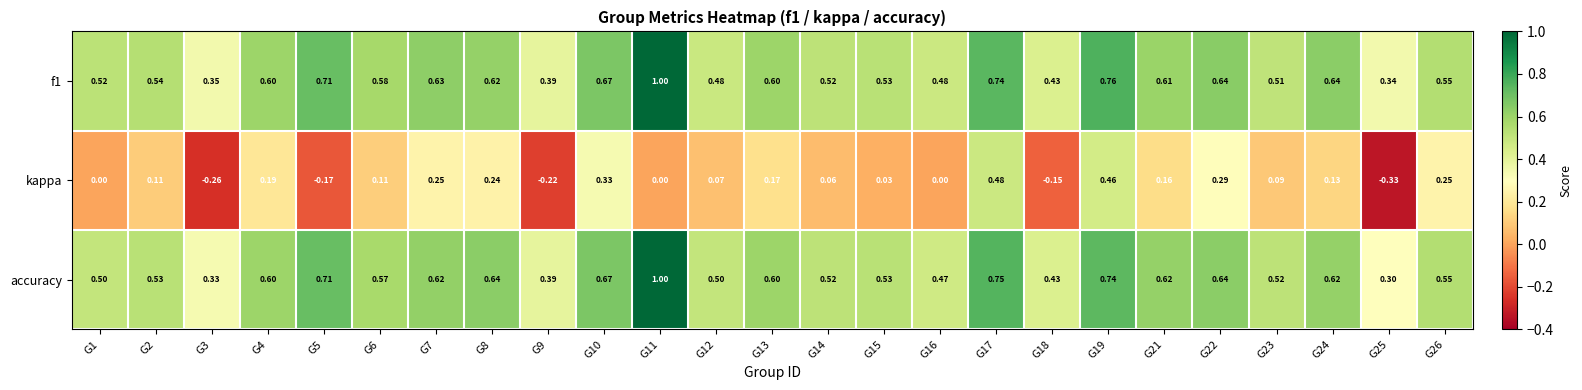

How many distinct data groups are displayed?

3